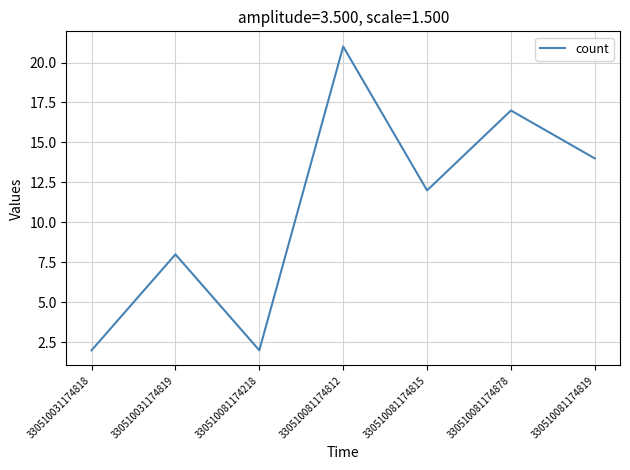

Reading right to left, extract all data points from this chart.

14	17	12	21	2	8	2